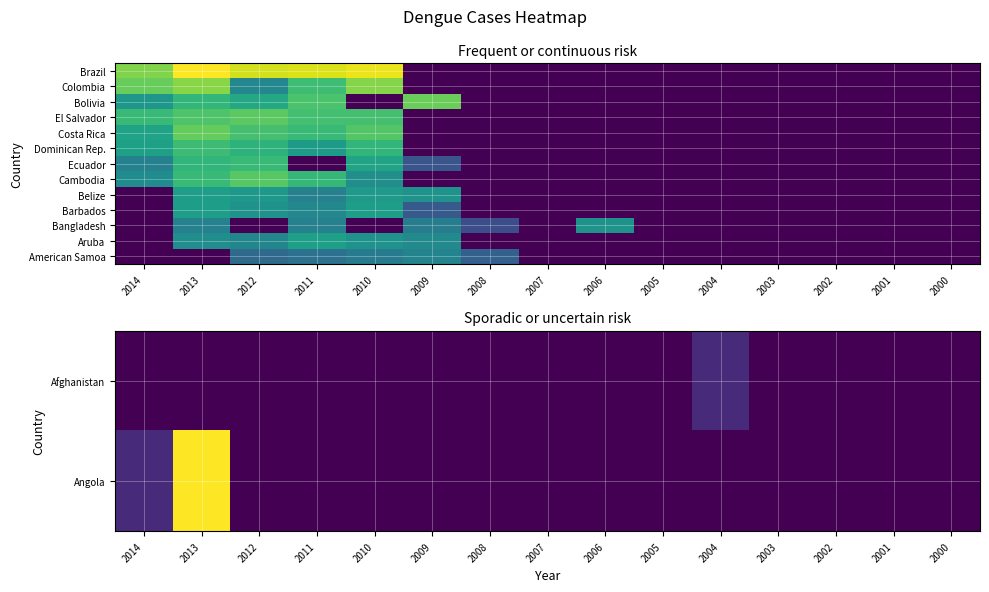

Which has a higher value, 2010 or 2006?

2010